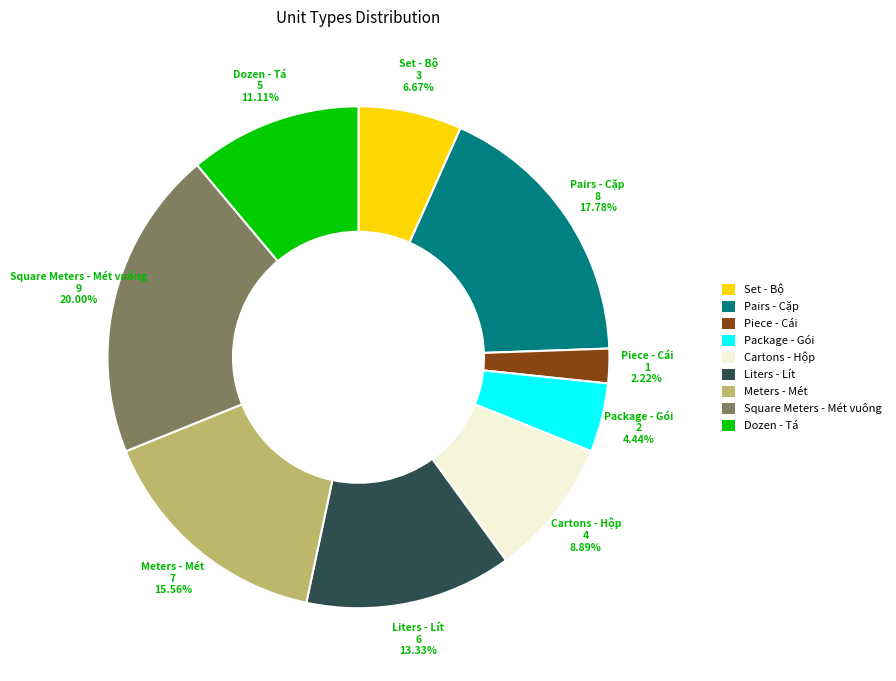

How many slices are in this pie chart?

9